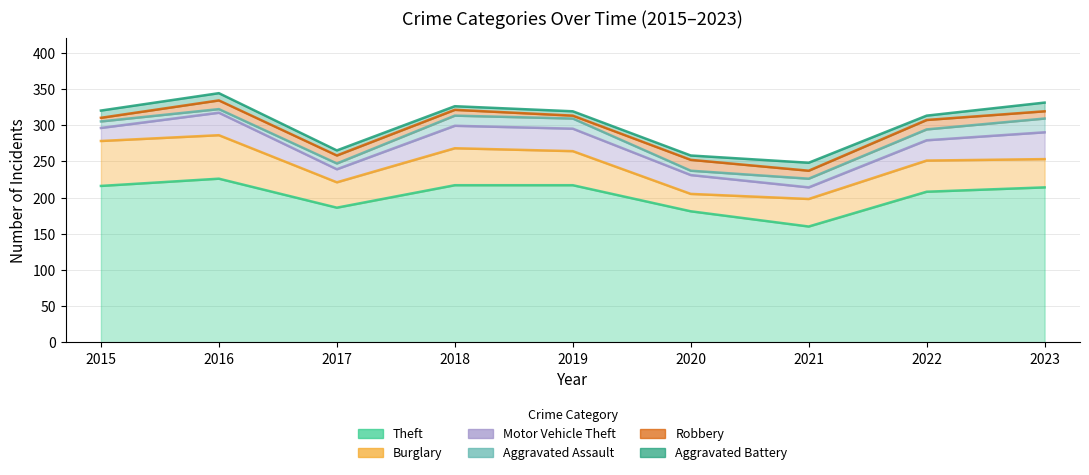

Is it true that Theft equals 345 at 2015?

False